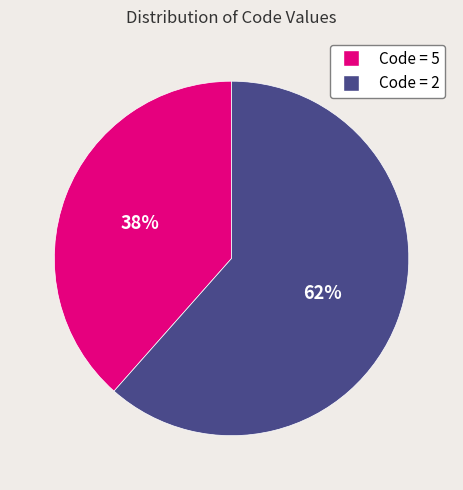

To the nearest percent, what percentage of the pie is Code = 2?

62%